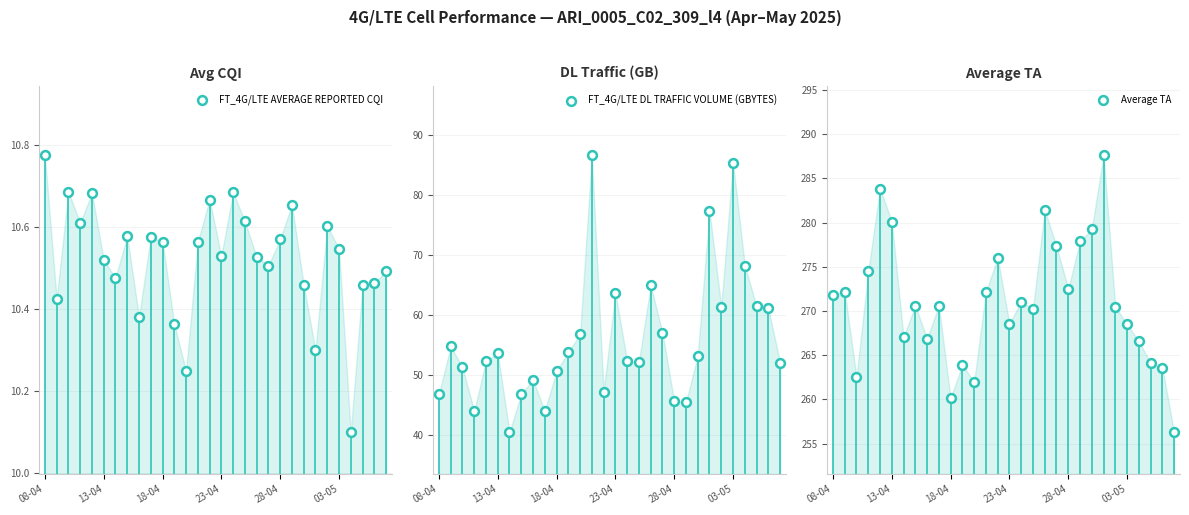

Which series has the largest total across all categories?

Average TA